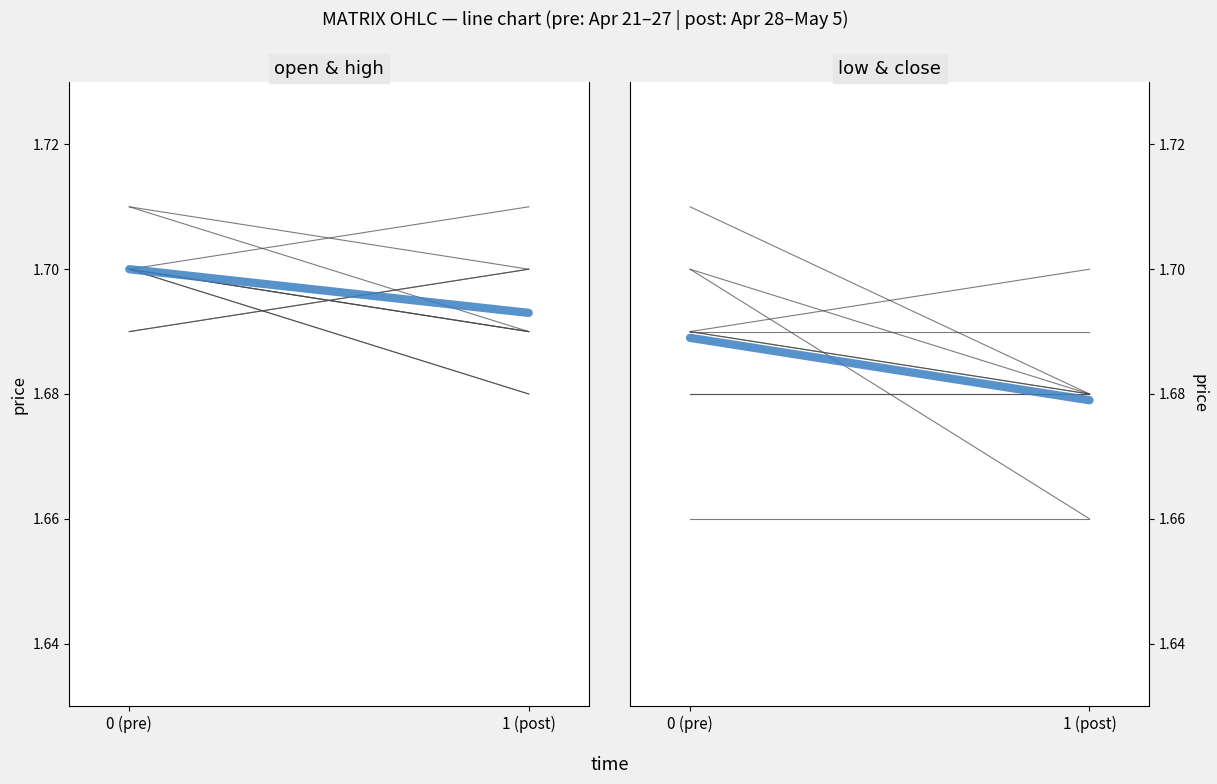

What is the maximum value for mean (open & high)?

1.7